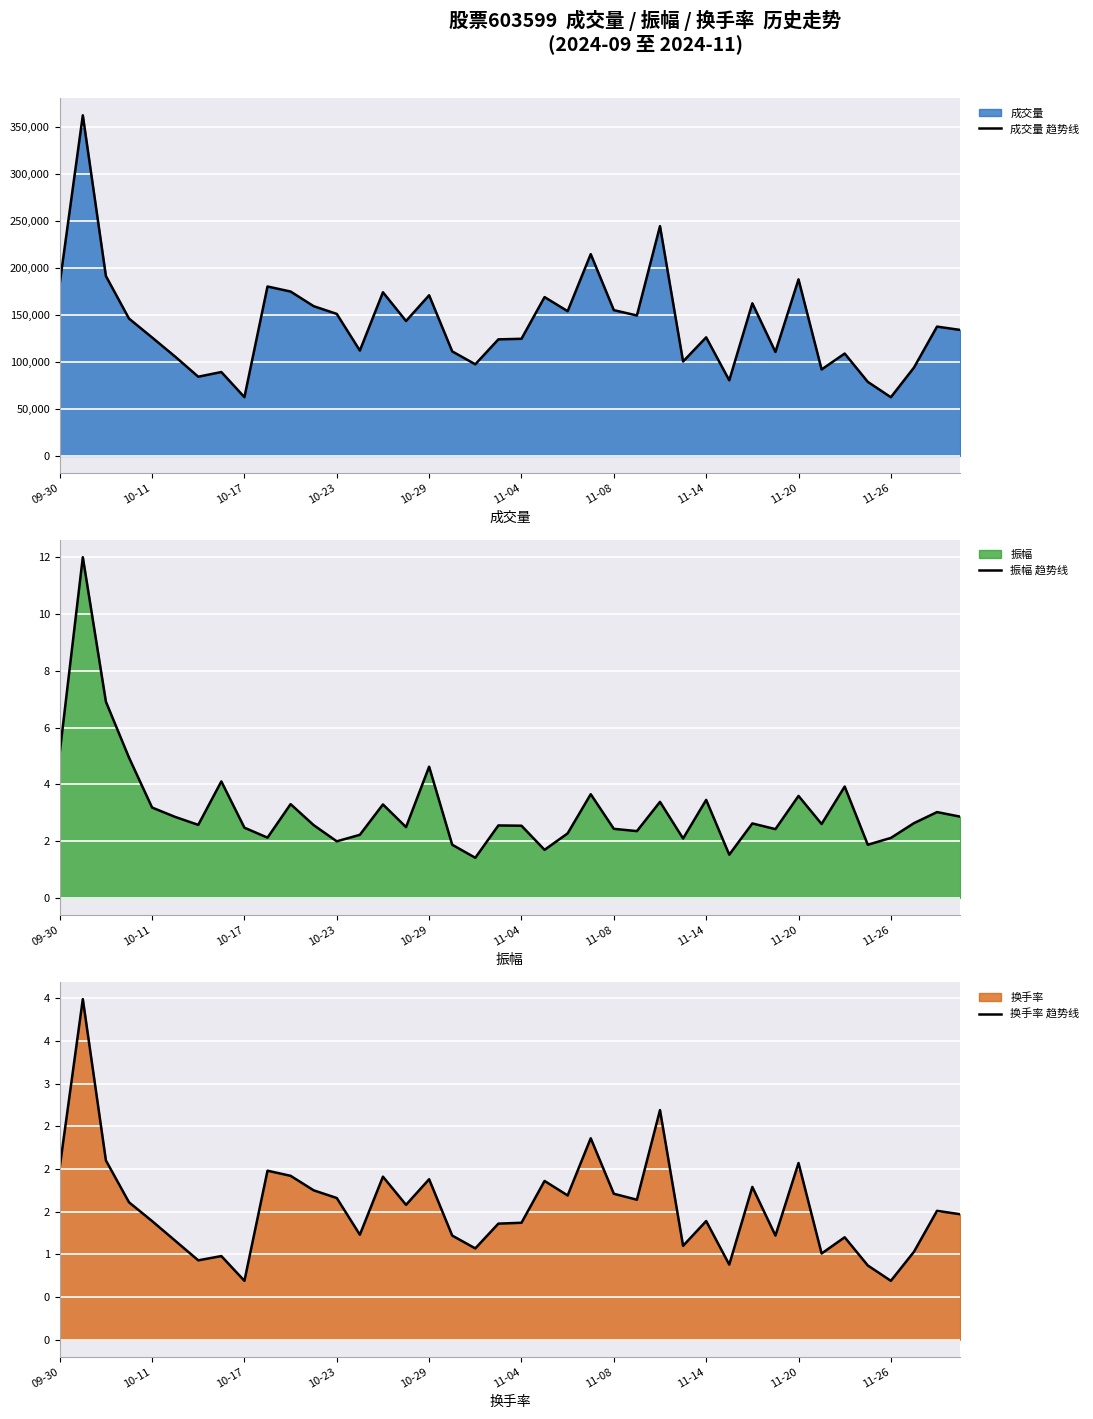

Between 14 and 38, which series saw the biggest shift?

成交量 趋势线